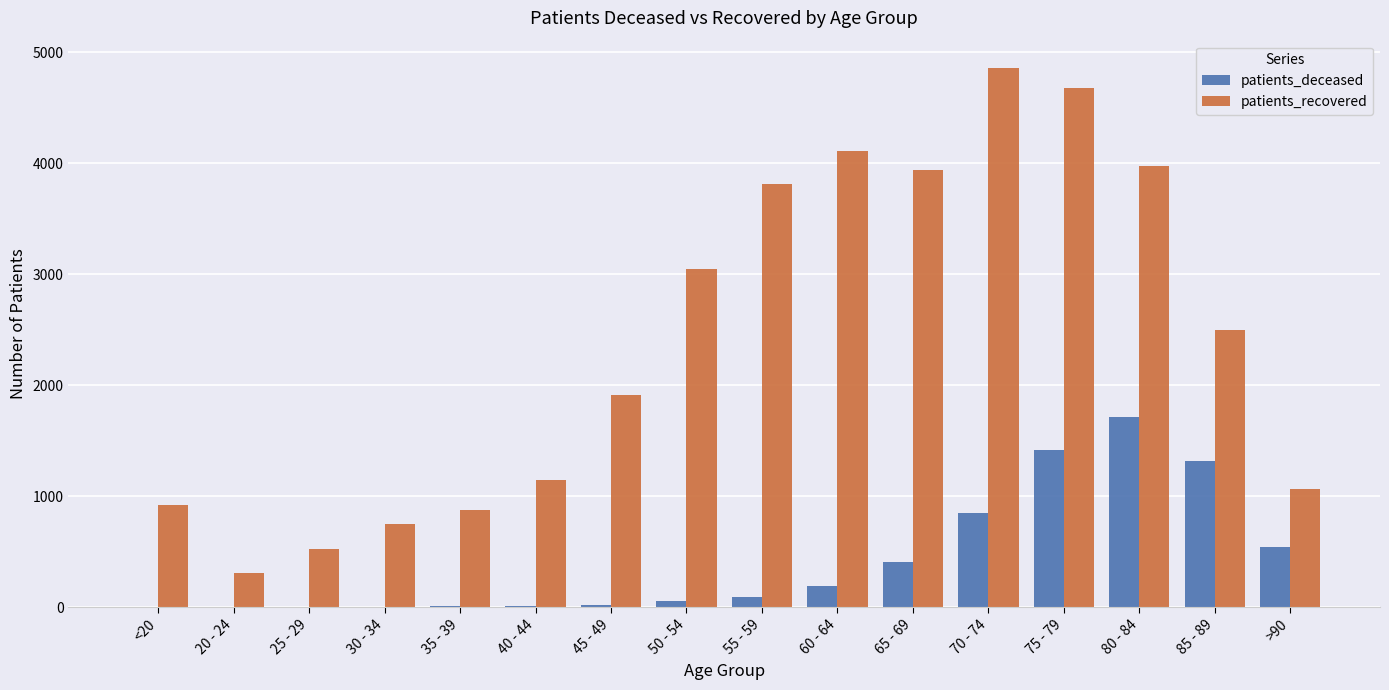

What is the average value of the patients_recovered series?

2402